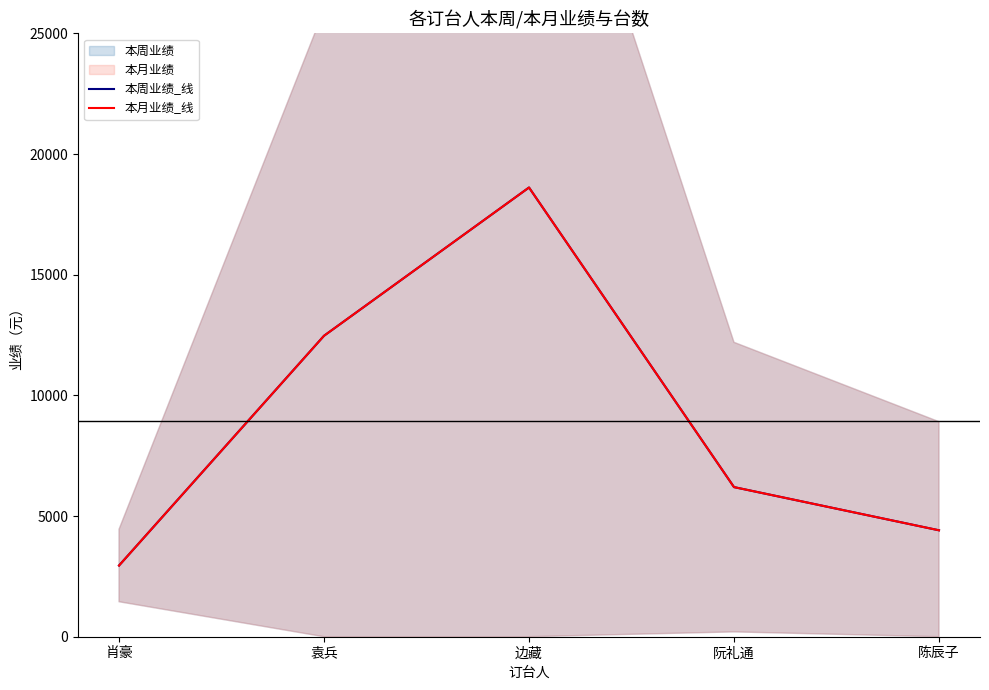

True or false: 本月业绩_线 has a value of 27771 at 边藏.

False